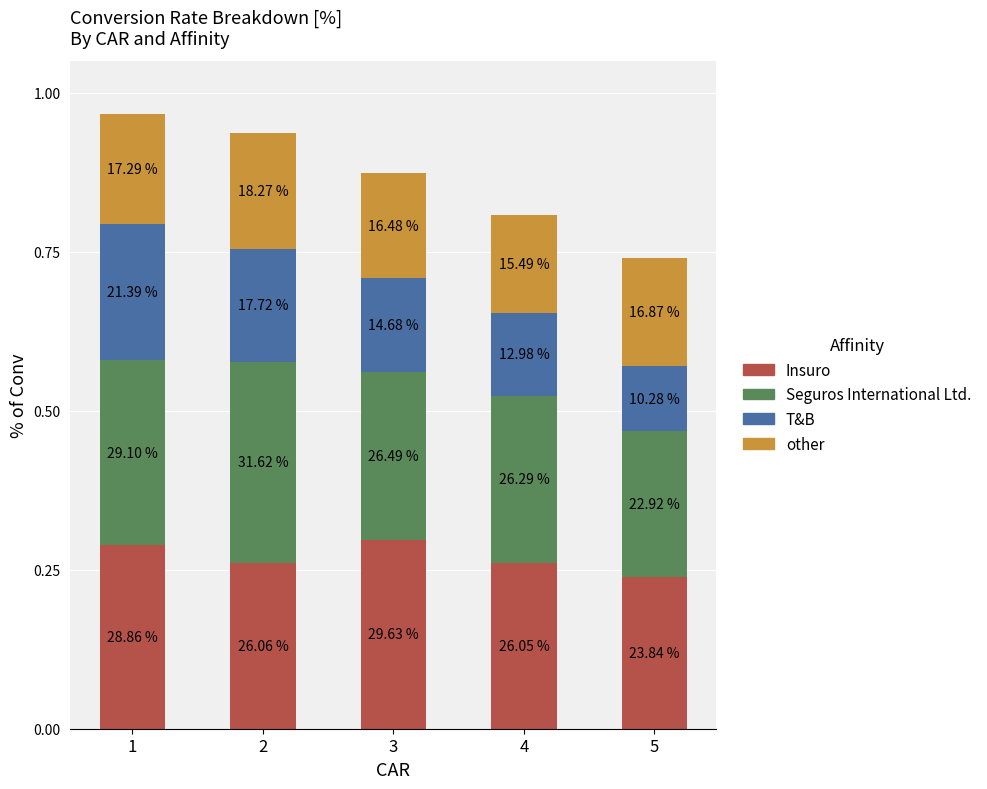

What are all the series names shown in the legend?

Insuro, Seguros International Ltd., T&B, other